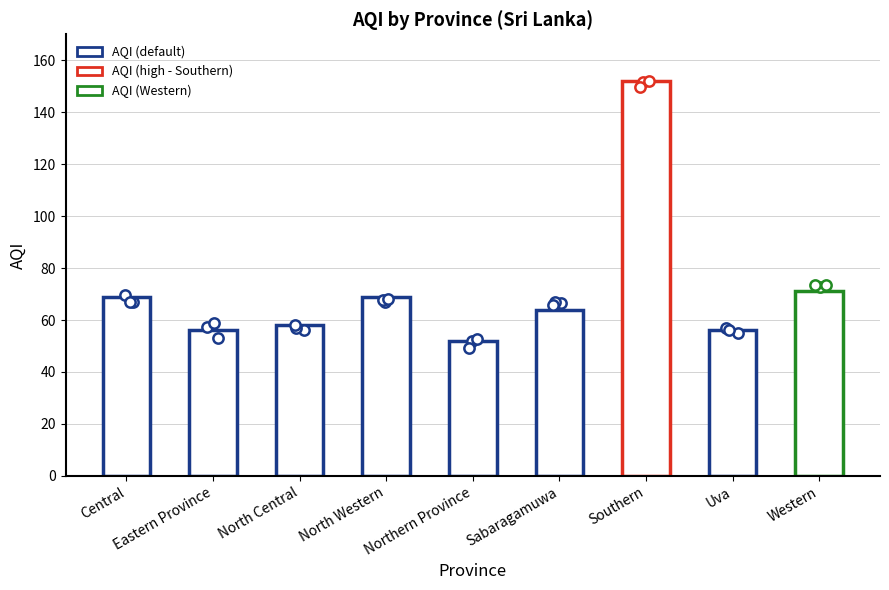

Between Eastern Province and Western, which is larger?

Western